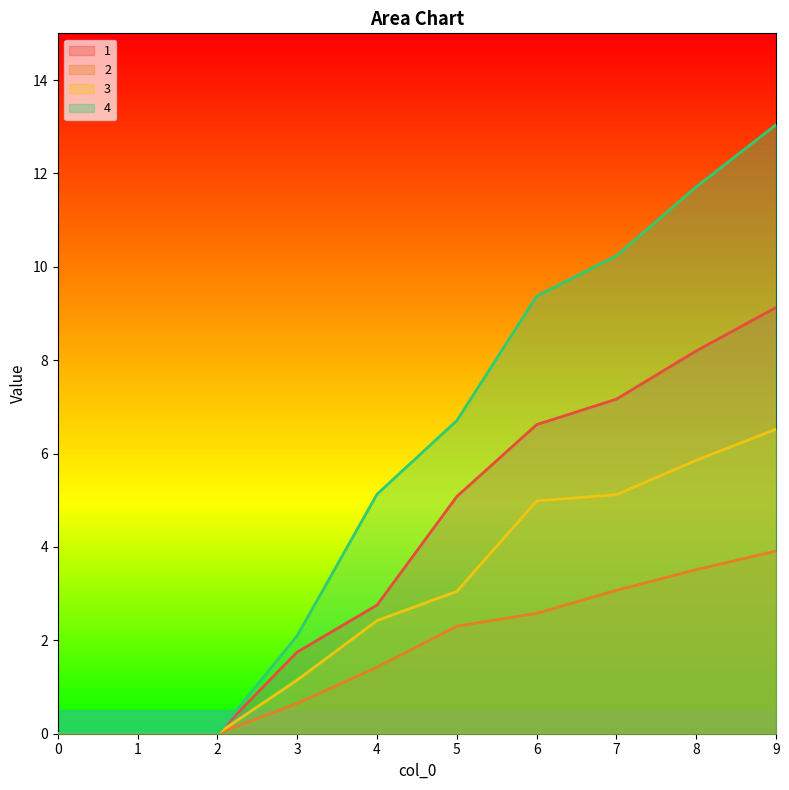

What are all the series names shown in the legend?

1, 2, 3, 4